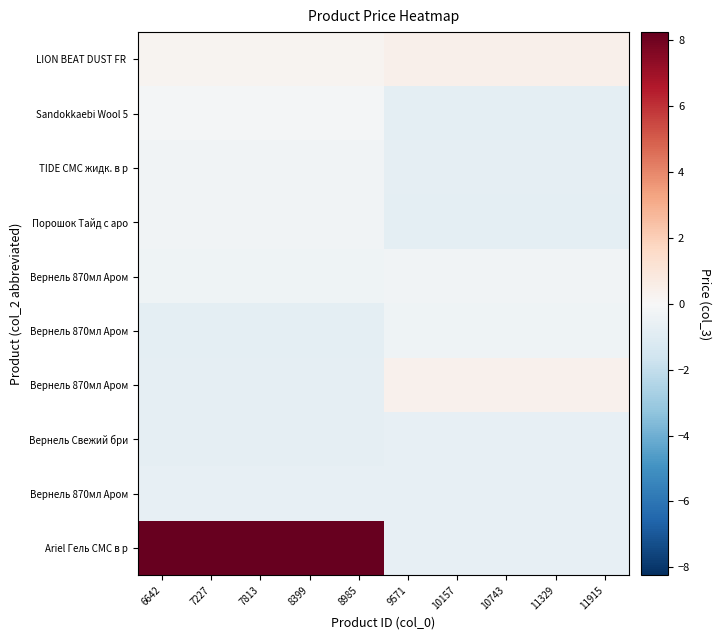

What is the difference between the highest and lowest values at 11329?

1.2